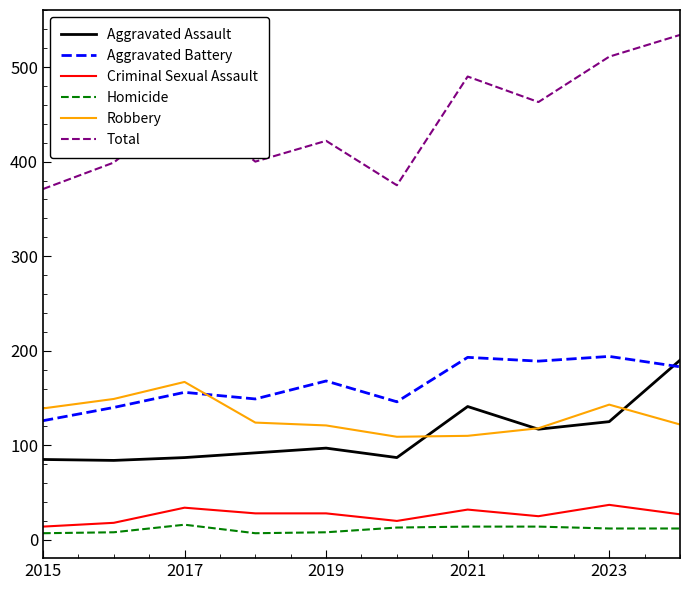

Which series has the widest spread of values?

Total